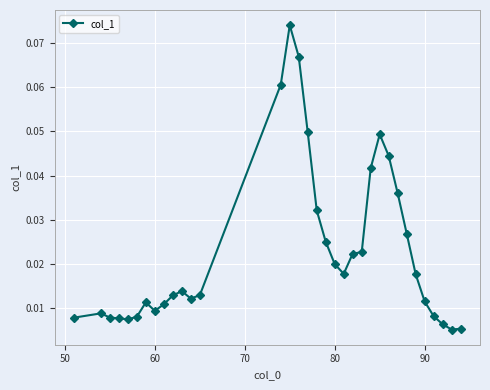

How many lines are shown in the chart?

1